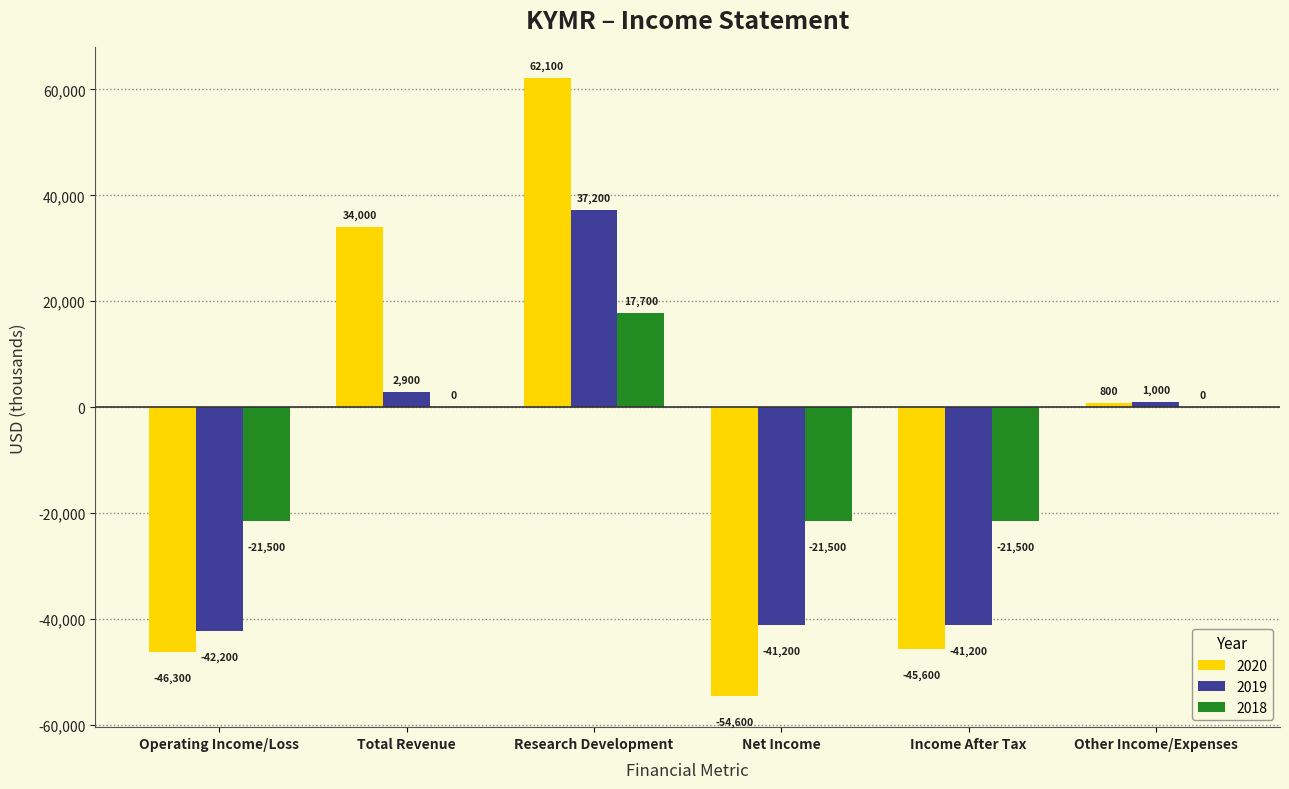

Reading right to left, list all the values displayed in this chart.

2020: 800	-45600	-54600	62100	34000	-46300
2019: 1000	-41200	-41200	37200	2900	-42200
2018: 0	-21500	-21500	17700	0	-21500